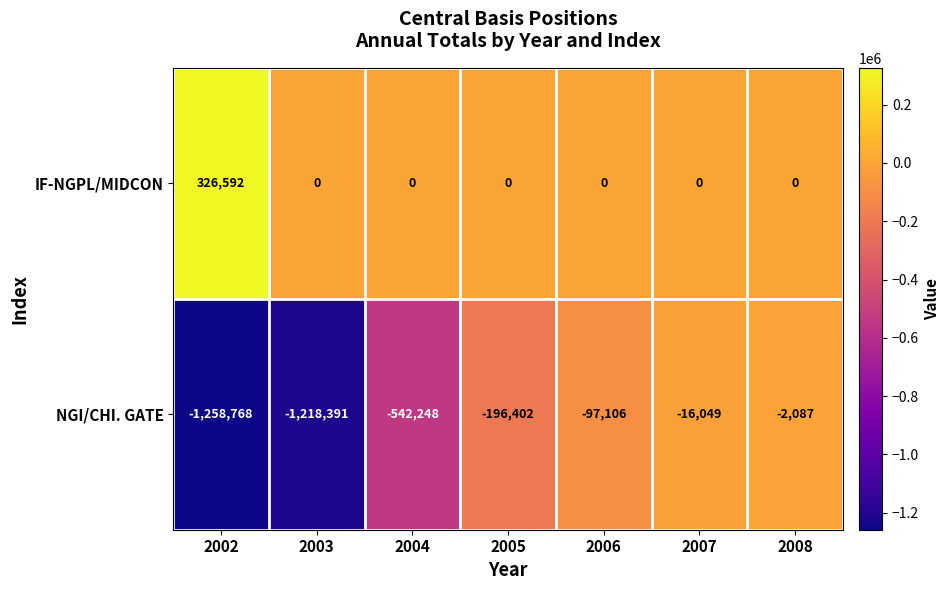

Rank the series by their average value, from highest to lowest.

IF-NGPL/MIDCON, NGI/CHI. GATE